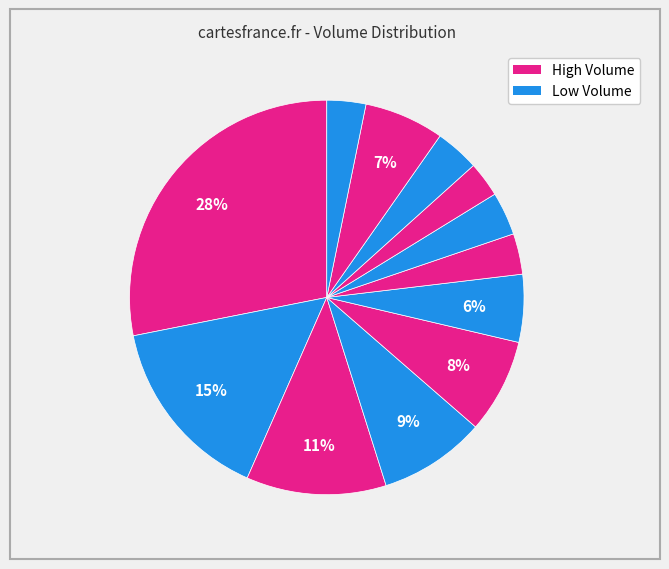

Does any single category account for the majority?

No